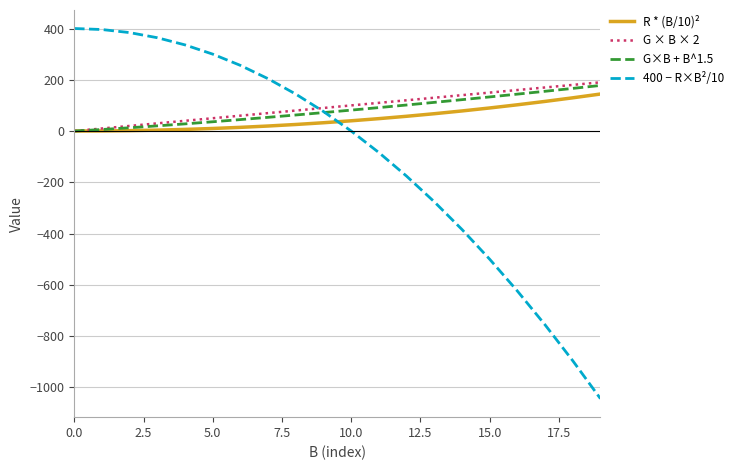

What is the minimum value shown in the chart?

-1044.0